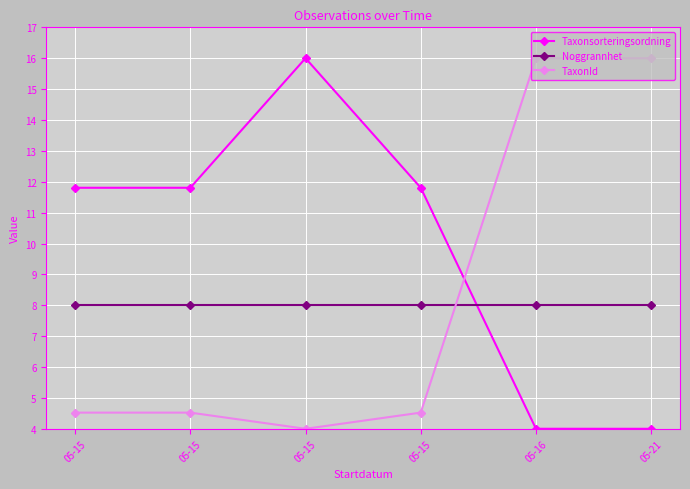

In TaxonId, how many points are lower than both neighbors (excluding endpoints)?

1